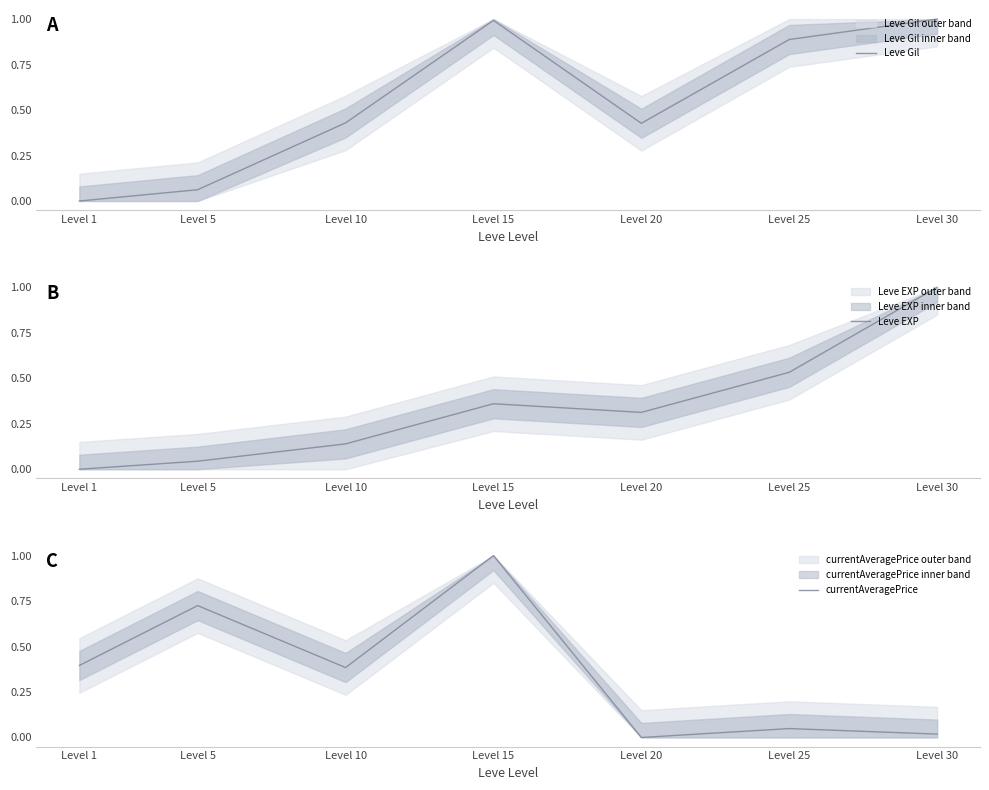

How many data points in Leve EXP are above 0?

6